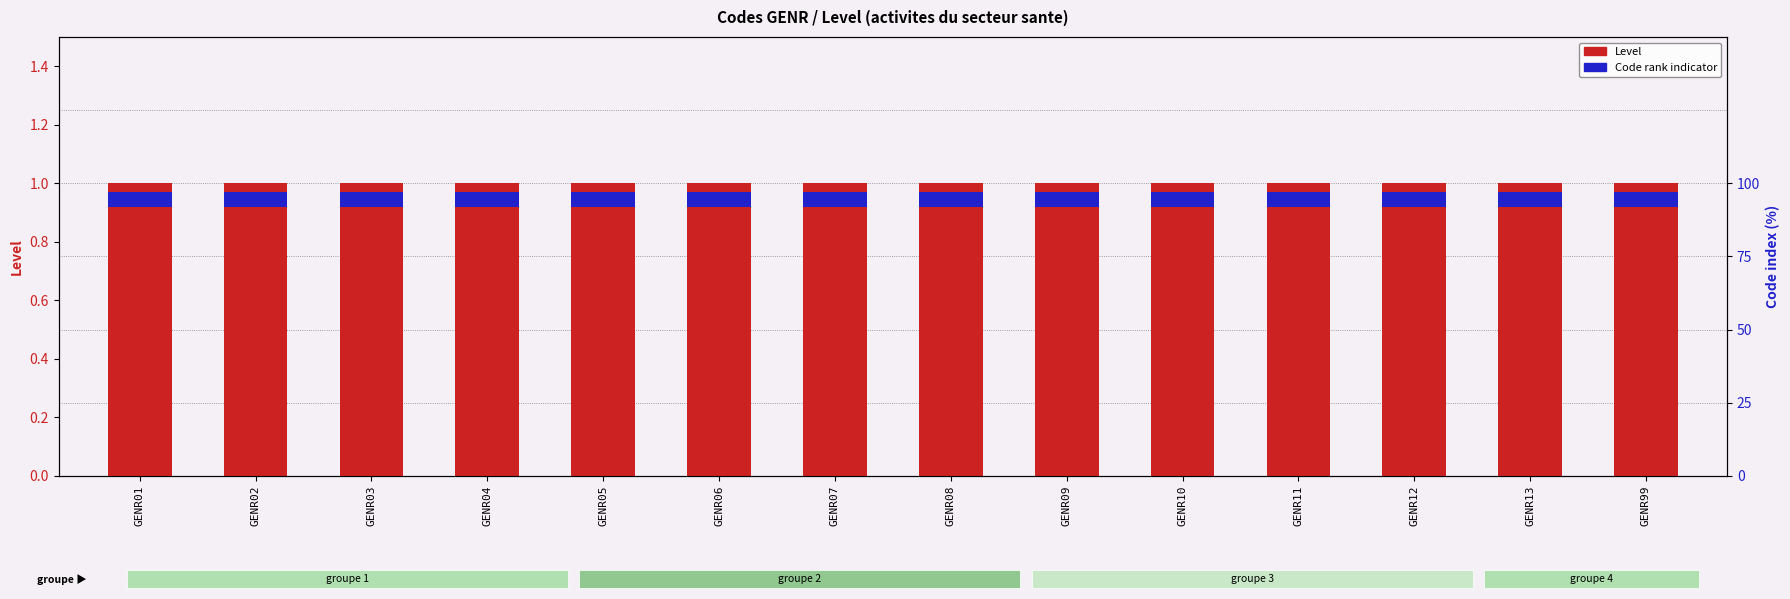

Which series changed the most between GENR06 and GENR08?

Level (activite code)